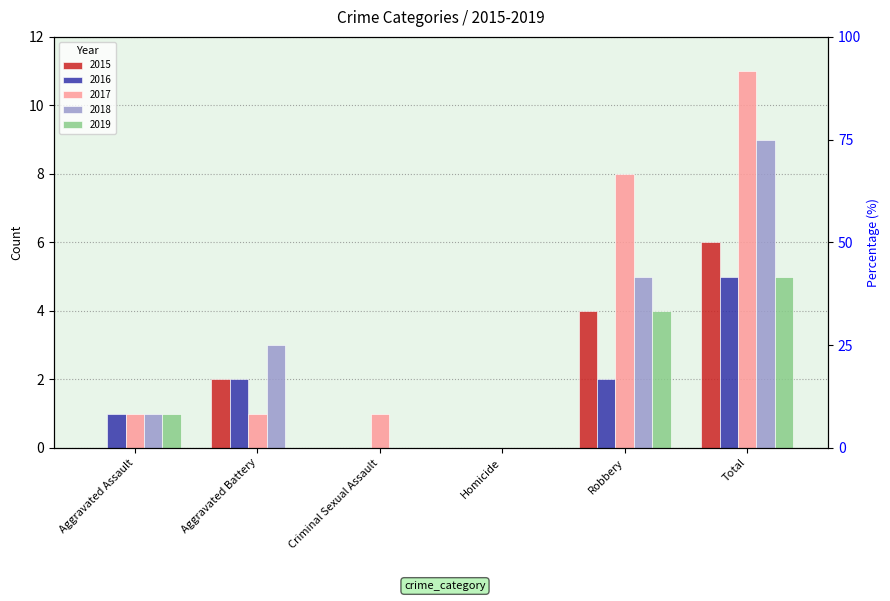

At which category is the sum across all series the highest?

Total